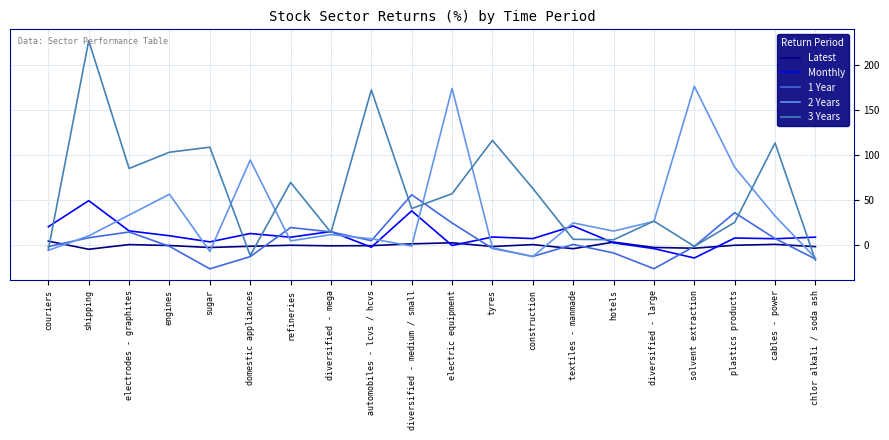

Which series has the largest total across all categories?

3 Years